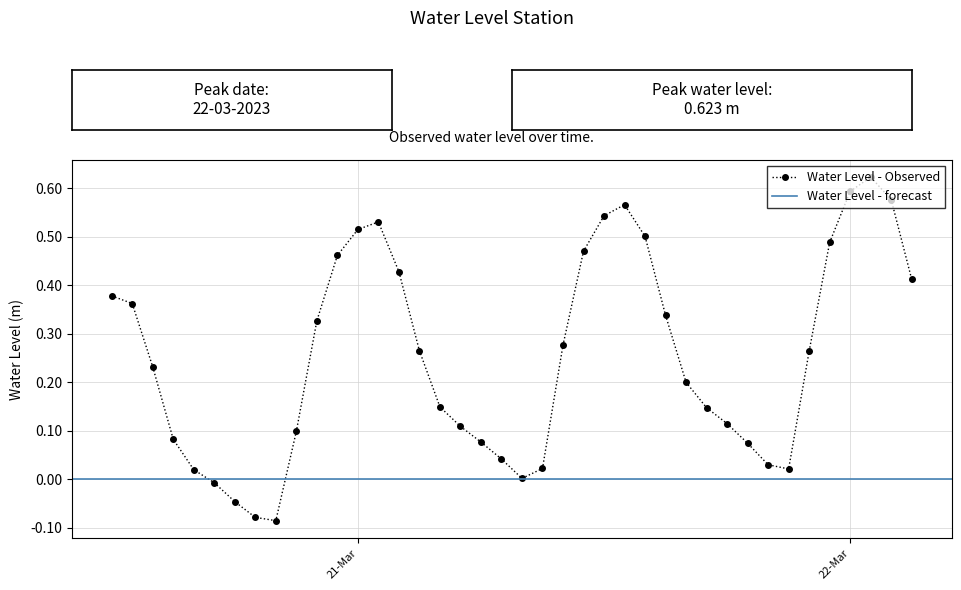

How many values are above zero?

36